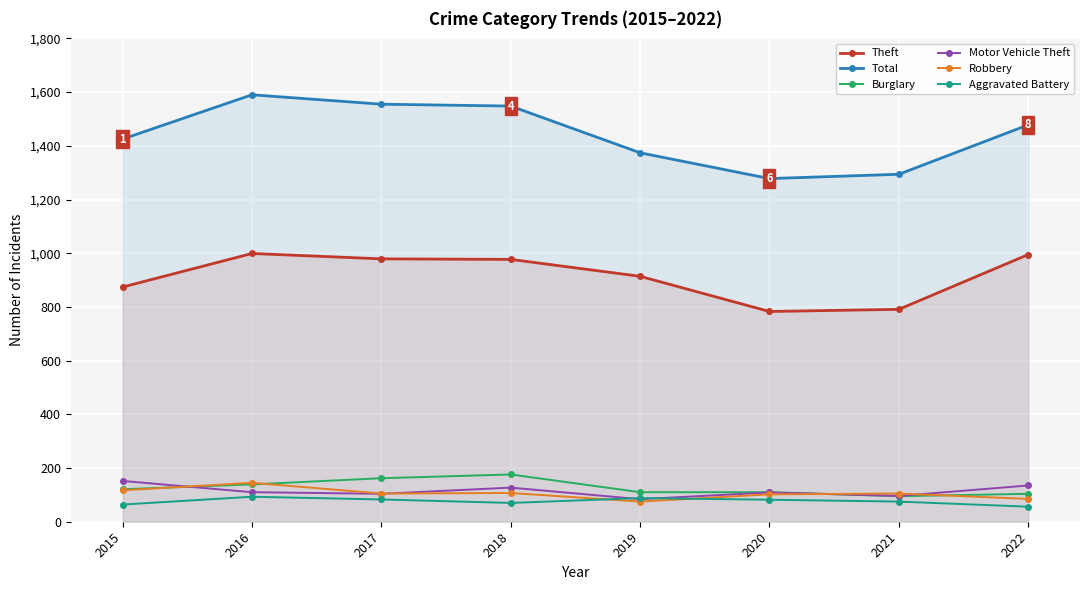

List the labels in order of Motor Vehicle Theft value, smallest first.

2019, 2021, 2017, 2020, 2016, 2018, 2022, 2015